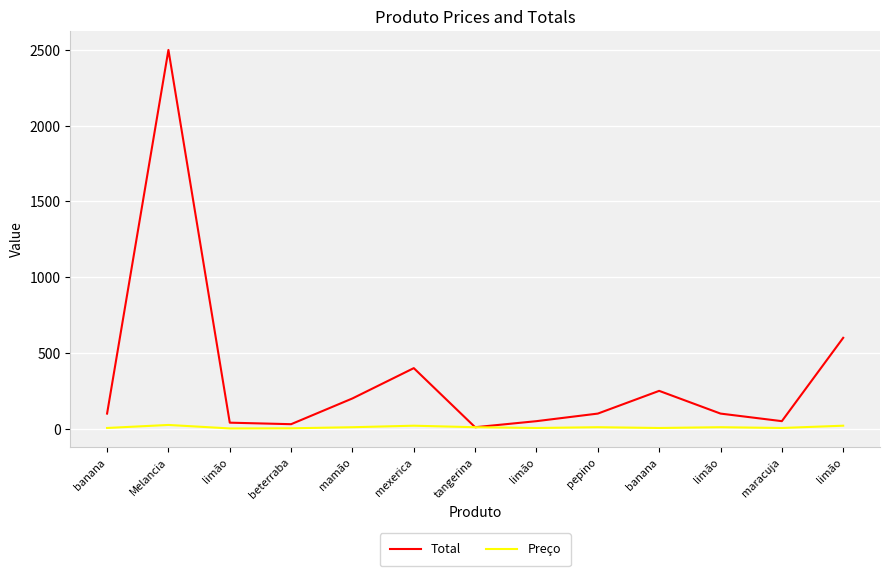

How many interior local valleys does the Preço series have?

4